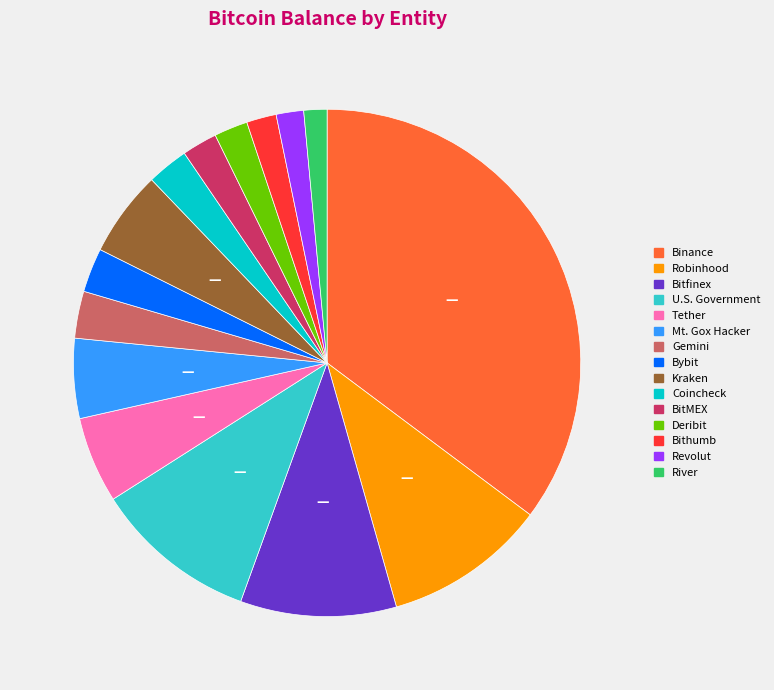

Combined, do Mt. Gox Hacker and Bybit account for over 50%?

No